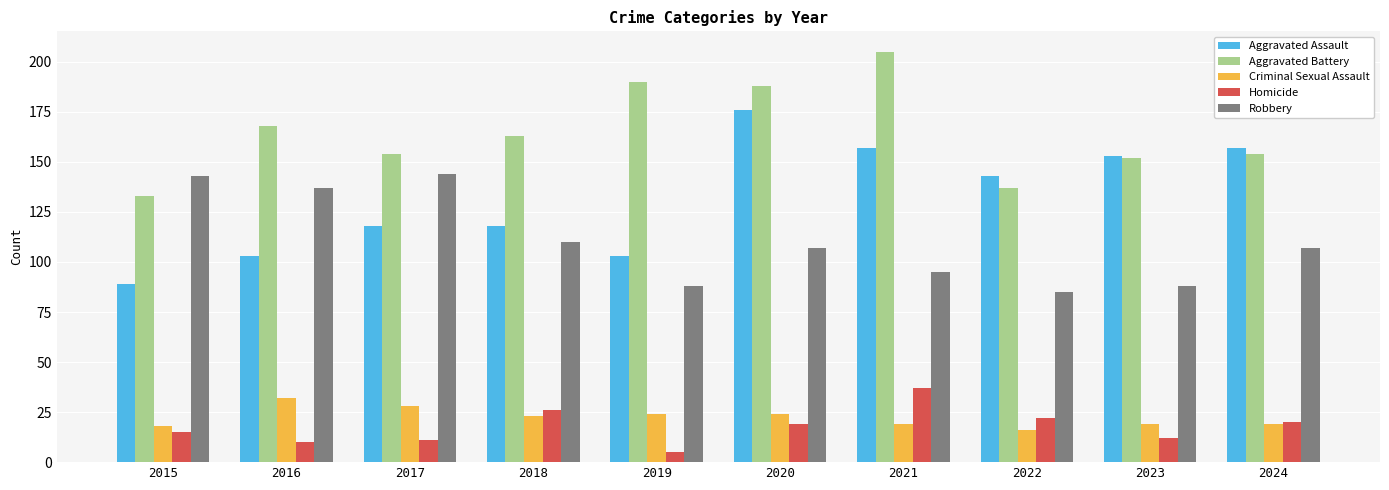

What is the sum of the Aggravated Assault values at 2021 and 2016?

260